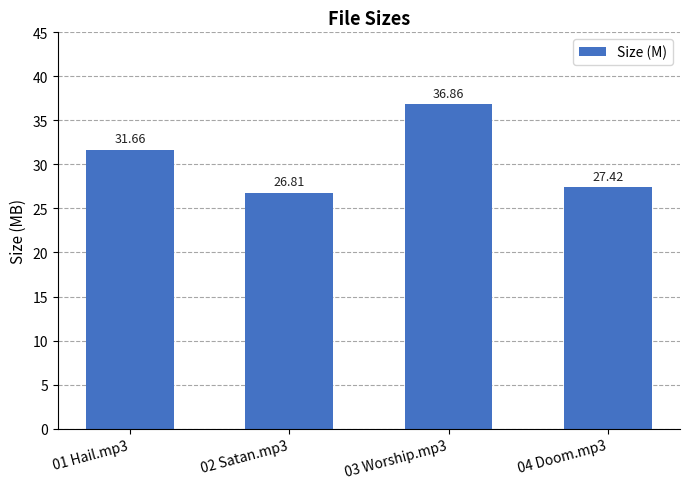

What is the approximate value at 04 Doom.mp3?

27.4